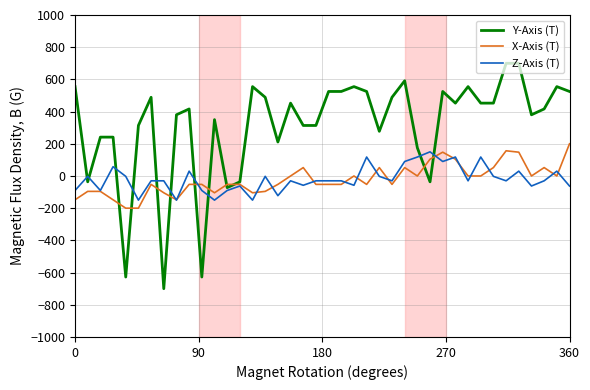

What is the minimum value for X-Axis (T)?

-200.0